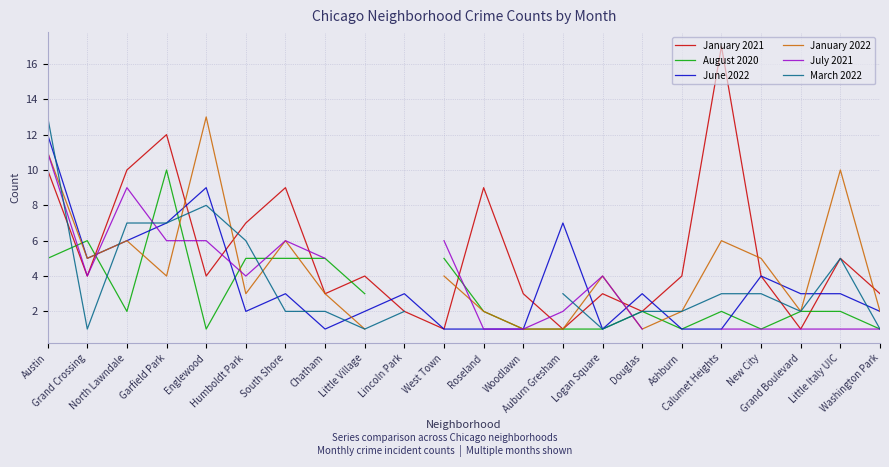

What is the value of the July 2021 point at the 13th from the left?

1.0